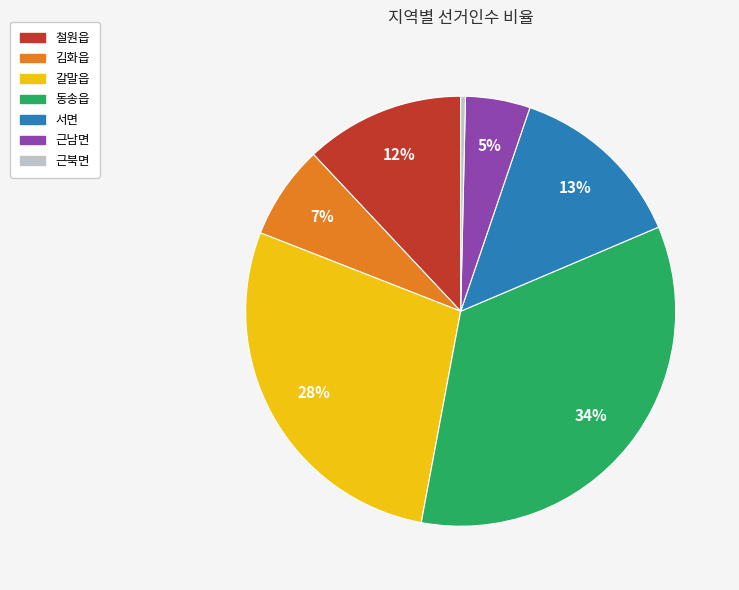

How many slices are in this pie chart?

7